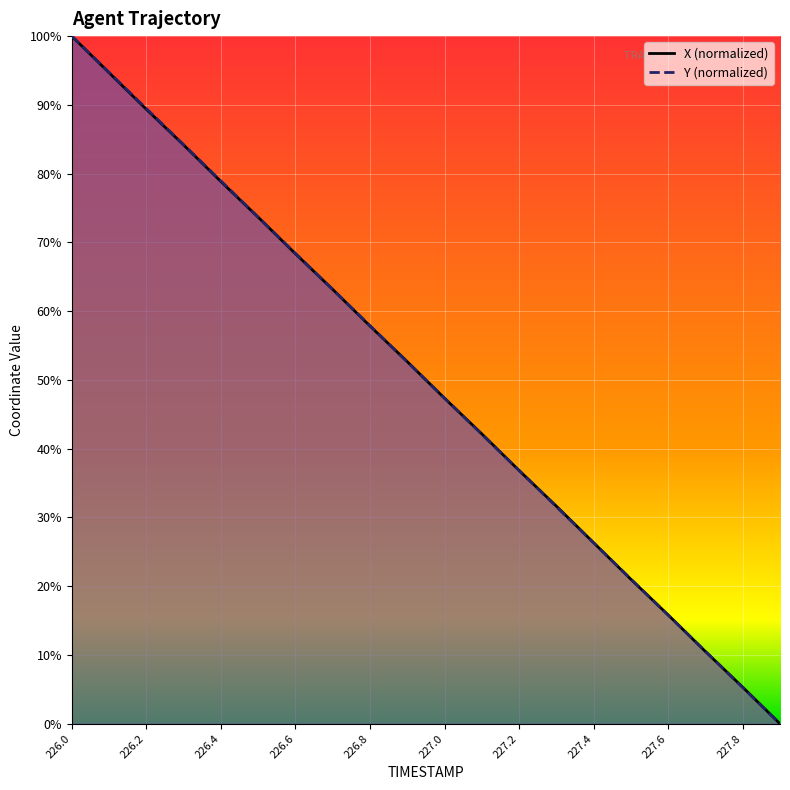

What position from the right is 227.0?

10